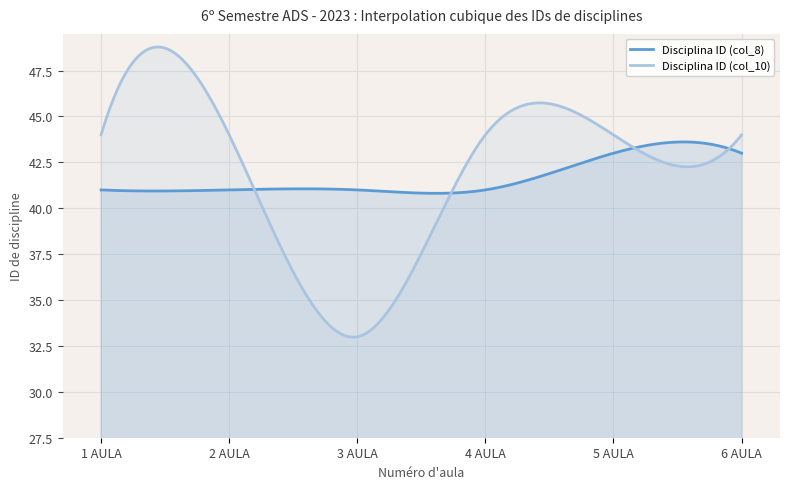

Rank the series at 6 AULA from lowest to highest value.

Disciplina ID (col_8), Disciplina ID (col_10)